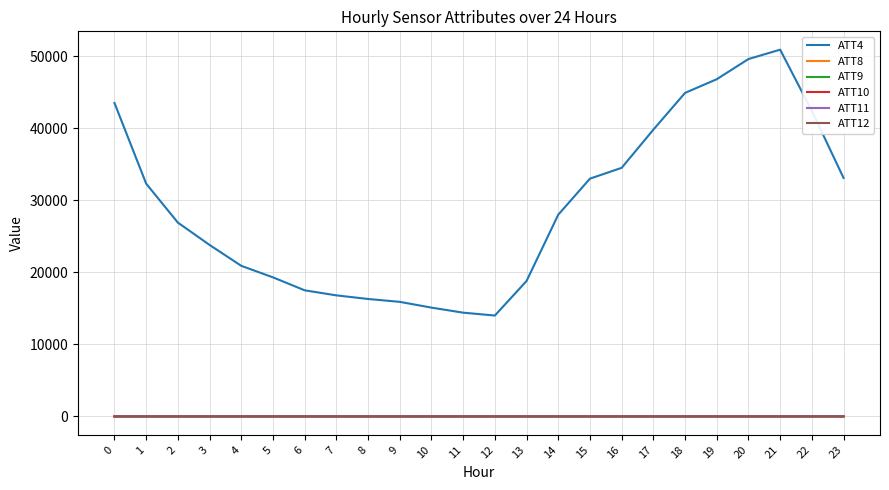

What are all the series names shown in the legend?

ATT4, ATT8, ATT9, ATT10, ATT11, ATT12